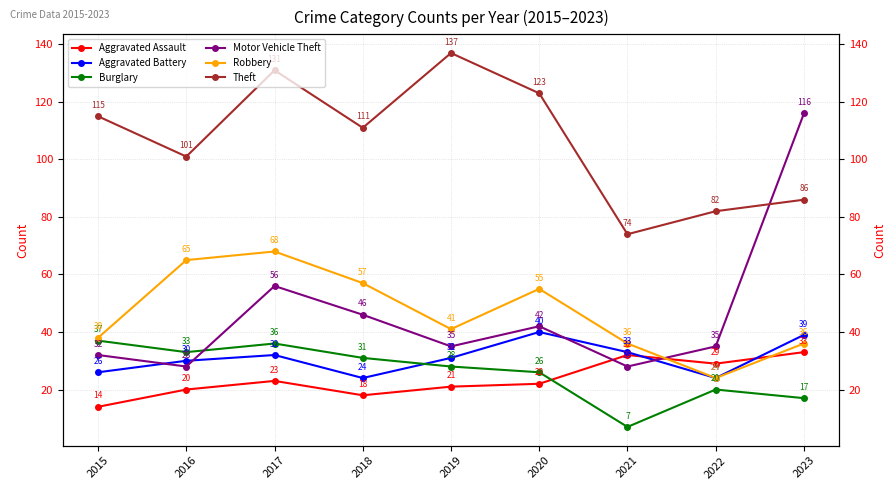

What is the sum of all Aggravated Assault values?

212